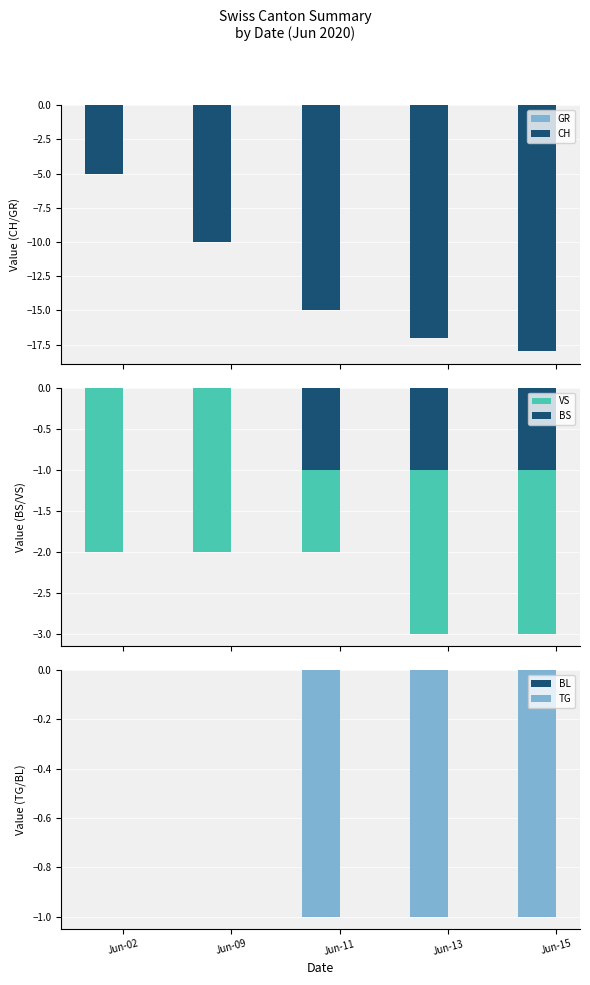

The VS series shows -2 at Jun-15. True or false?

False